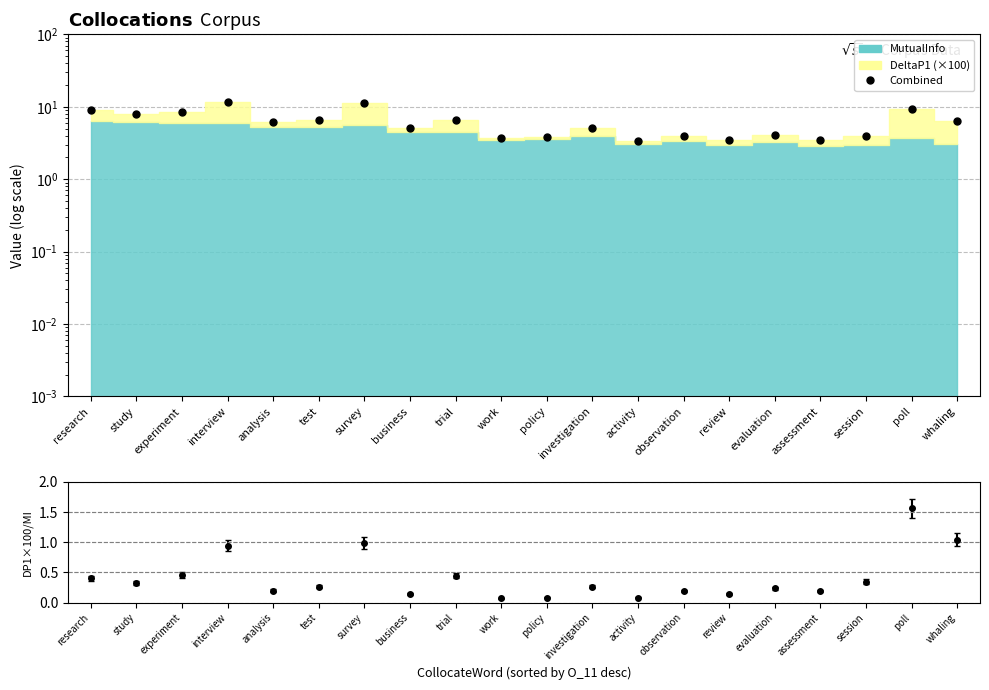

Which has a higher value, work or survey?

survey